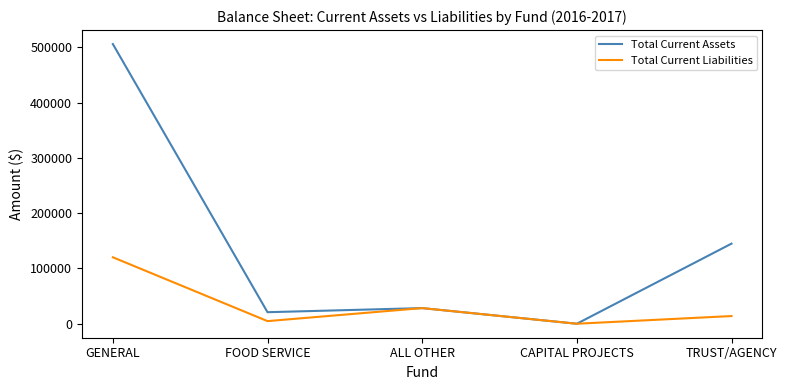

Which series has the largest total across all categories?

Total Current Assets